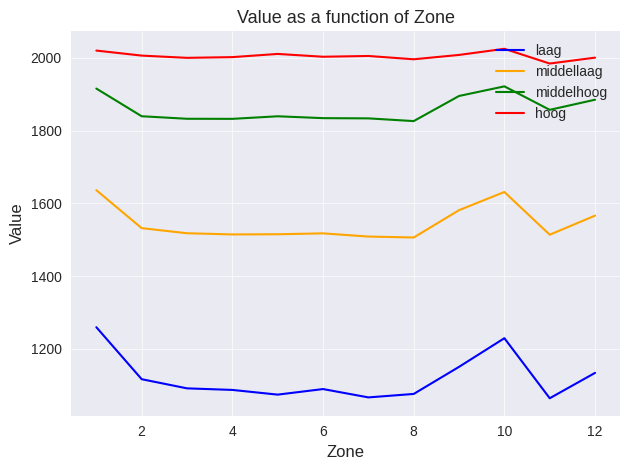

Which series has the widest spread of values?

laag